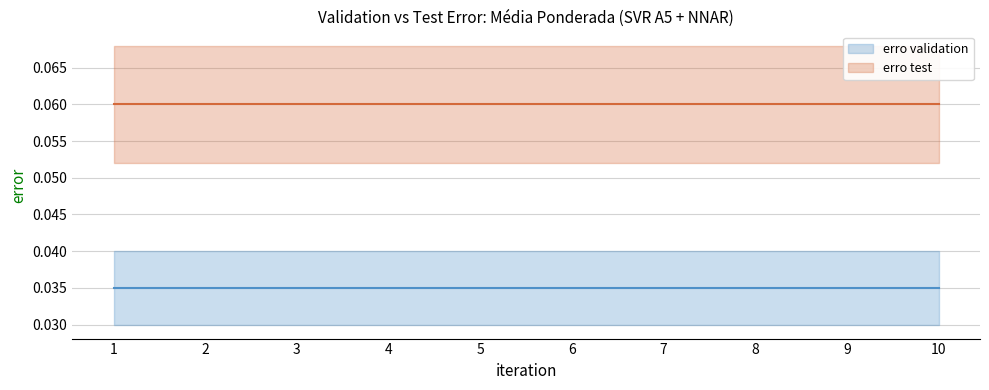

Rank the series at 5 from lowest to highest value.

erro validation, erro test